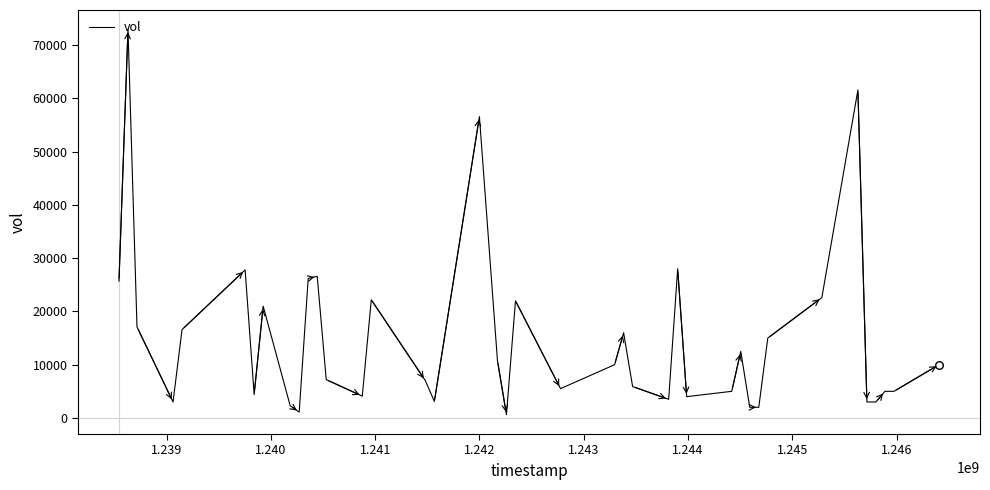

What is the difference between the maximum and minimum values?

72400